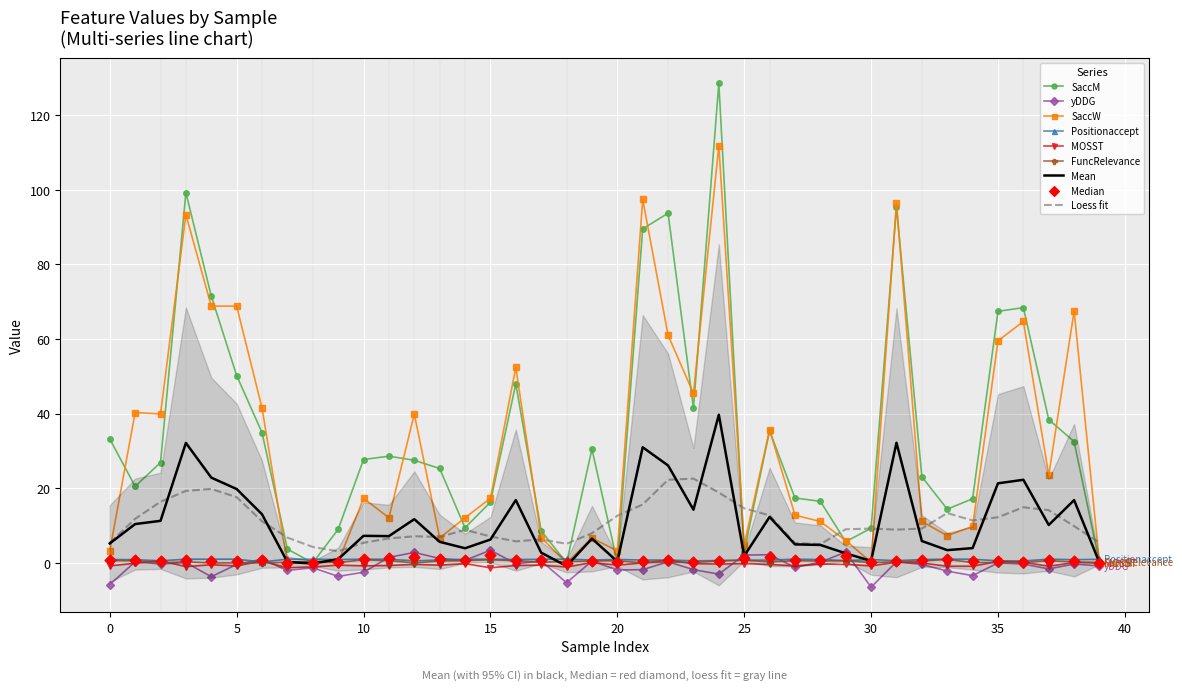

Which series contains the lowest Y value?

yDDG